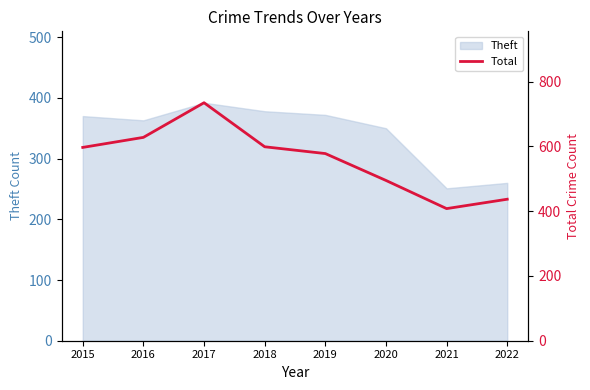

Reading right to left, transcribe all the data shown in this chart.

2022=437	2021=408	2020=495	2019=578	2018=599	2017=735	2016=628	2015=597